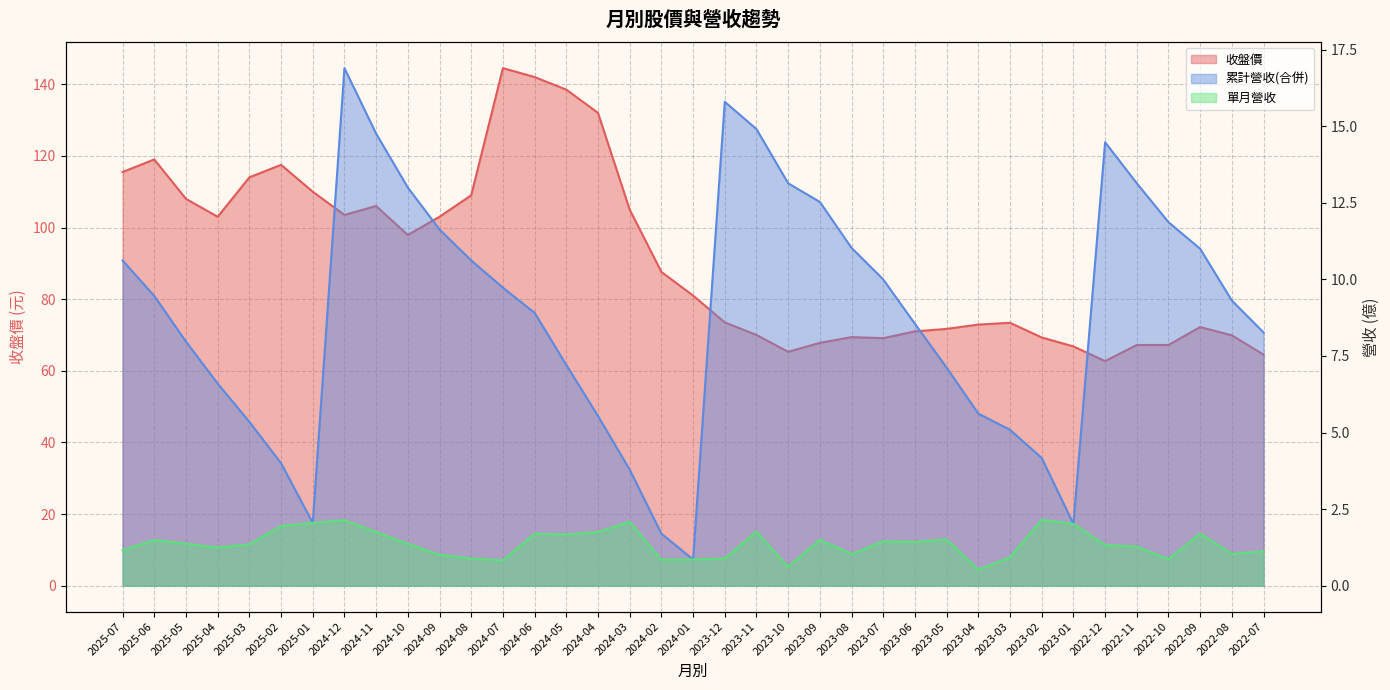

What is the approximate value of 累計營收(合併) at 2024-03?

3.8